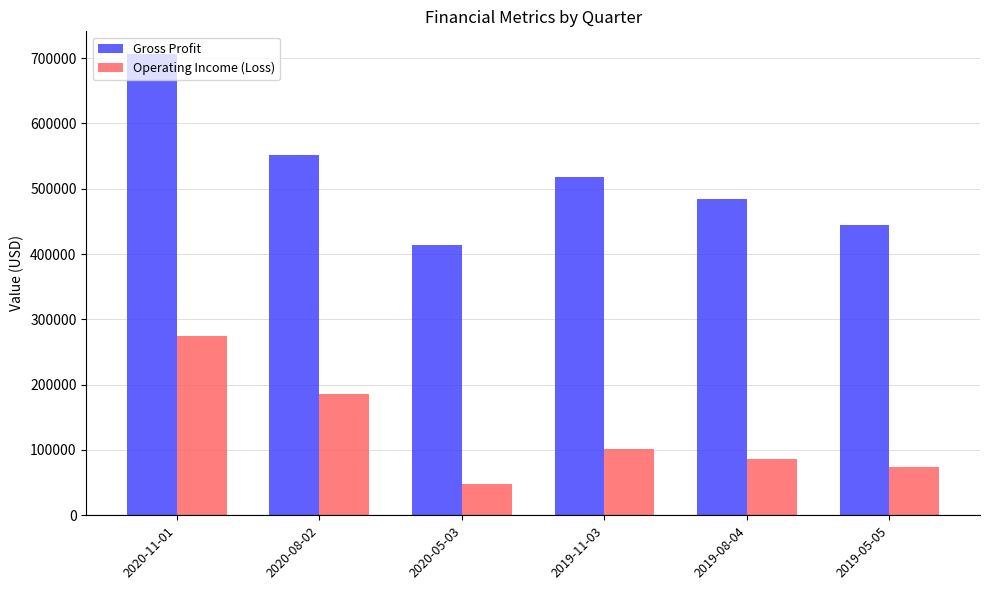

Where is Operating Income (Loss) nearest to the value 161624?

2020-08-02